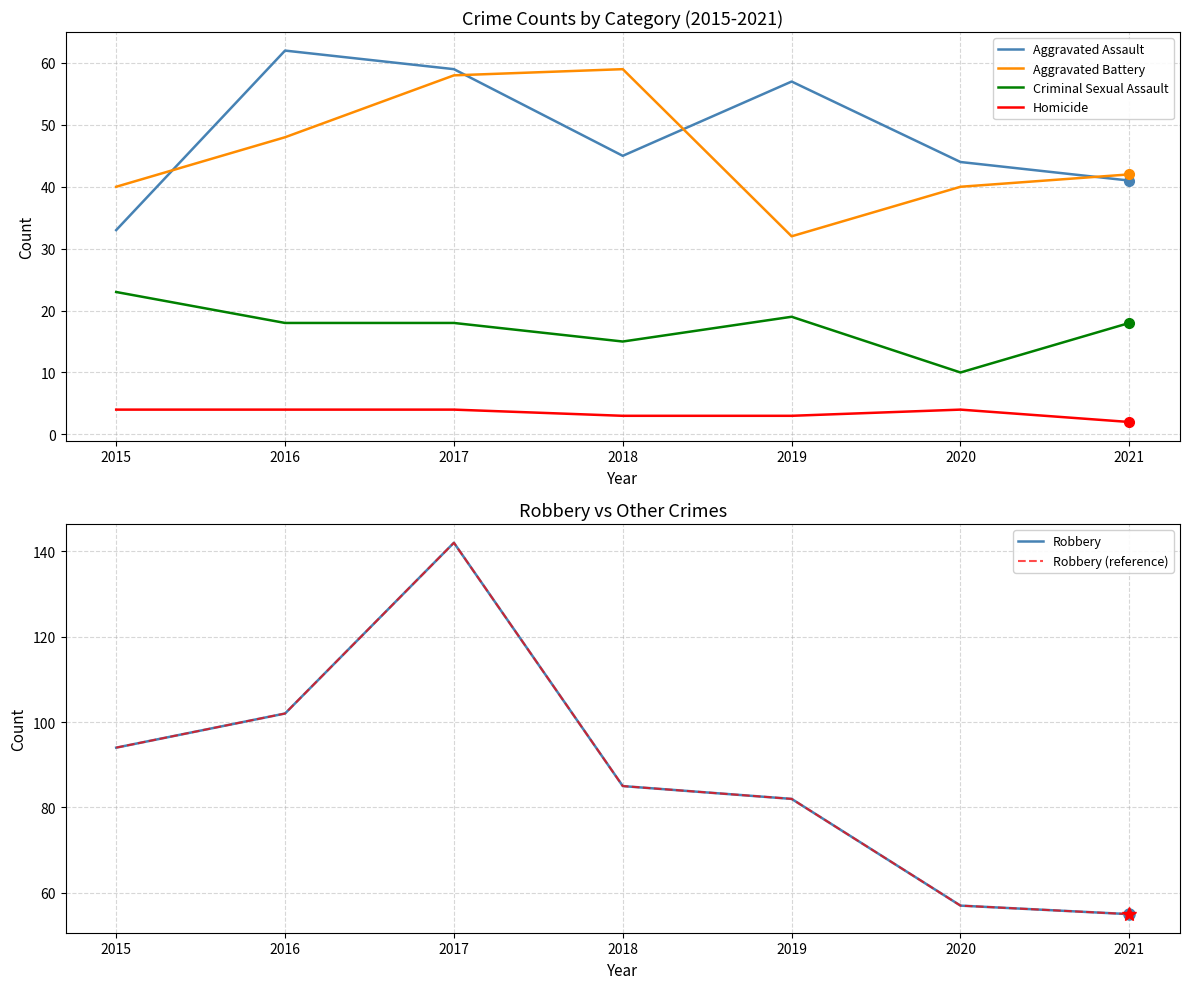

Rank the series at 2017 from highest to lowest value.

Robbery, Robbery (reference), Aggravated Assault, Aggravated Battery, Criminal Sexual Assault, Homicide